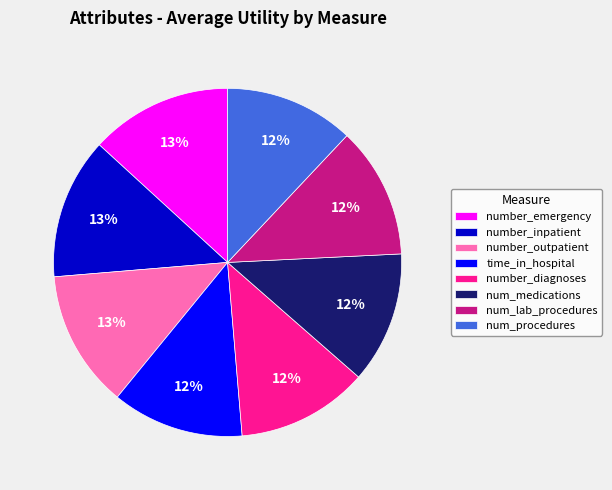

How many segments does this pie chart have?

8